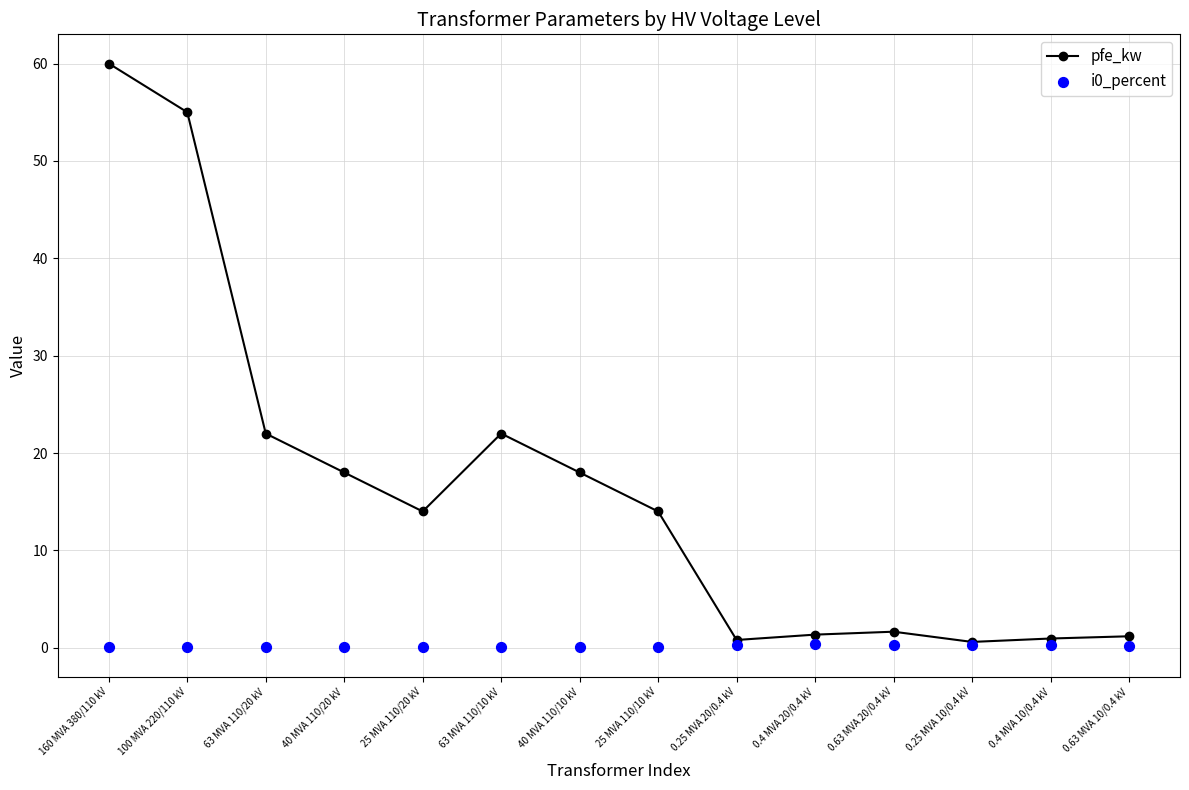

At which category is the sum across all series the highest?

160 MVA 380/110 kV